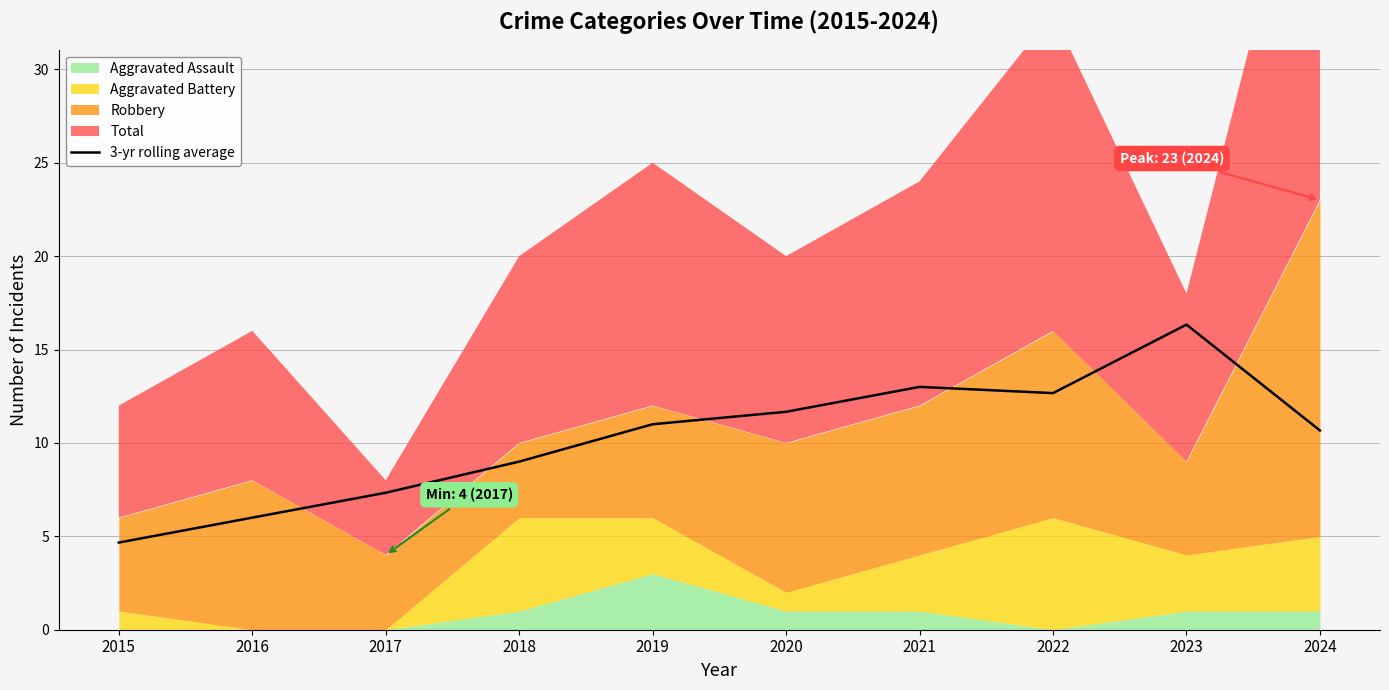

Which category has the lowest value in the 3-yr rolling average series?

2015